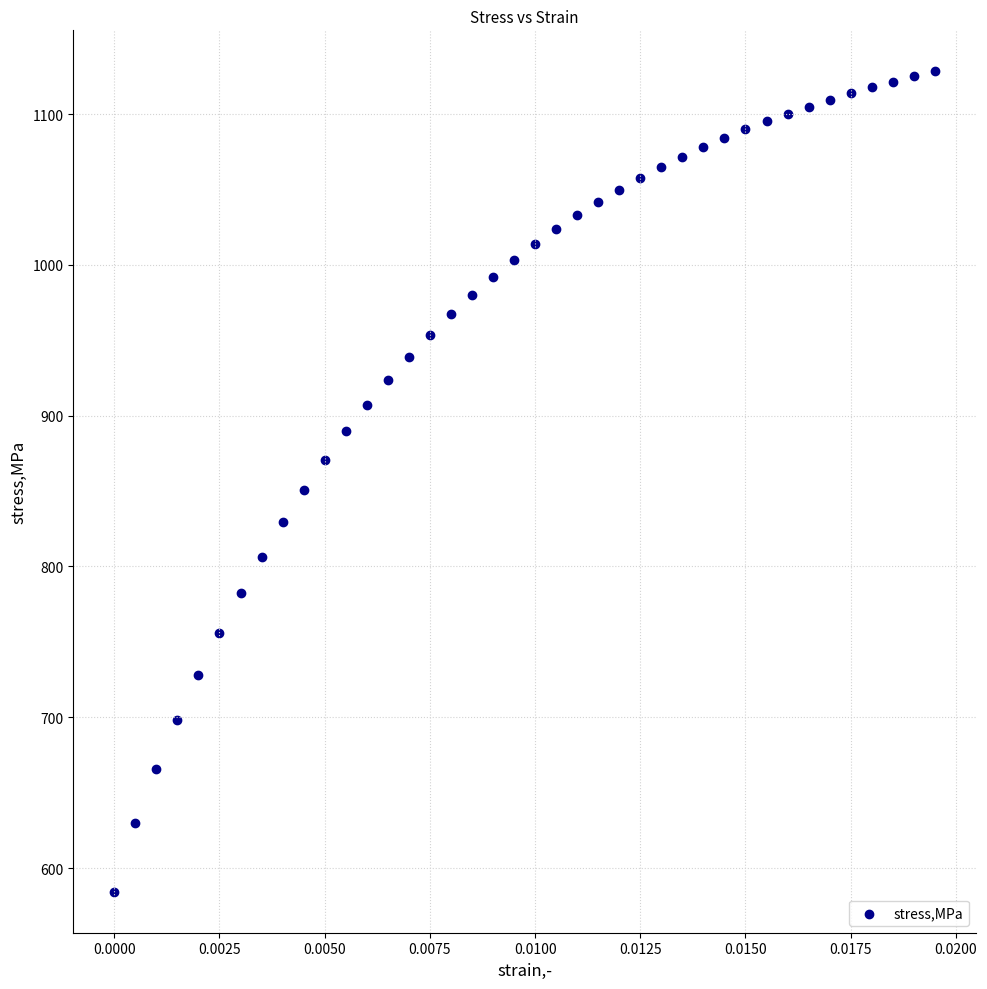

What is the range of Y values (max minus min)?

543.9